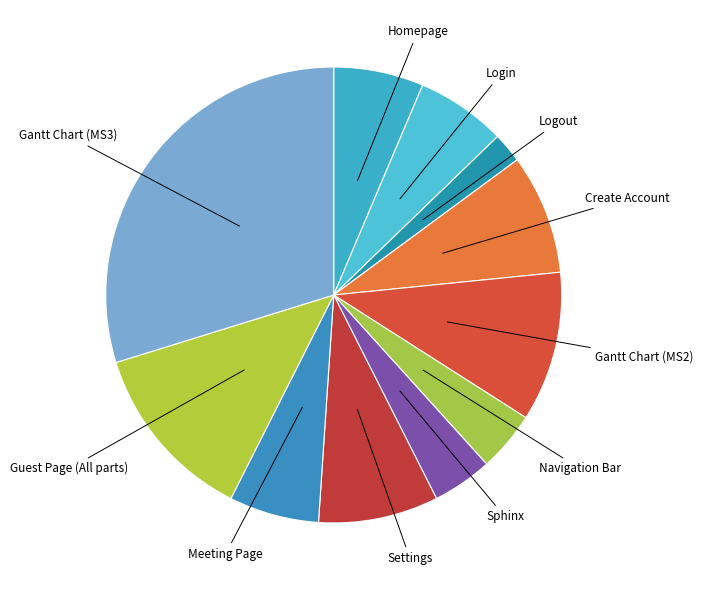

How many slices are in this pie chart?

11